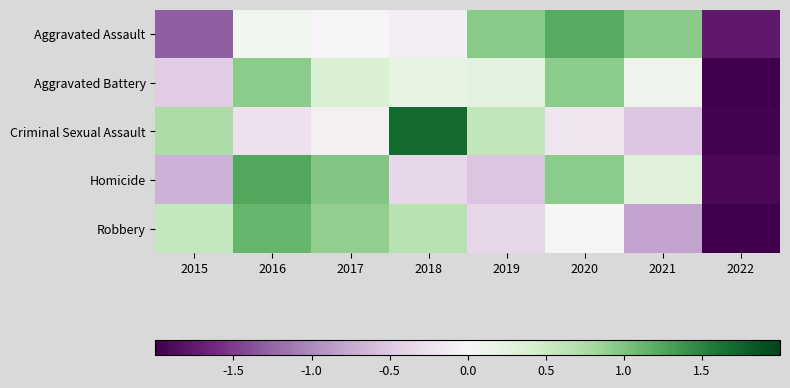

Reading left to right, transcribe all the data shown in this chart.

Aggravated Assault: 2015=-1.3	2016=0.1	2017=-0.0	2018=-0.1	2019=0.9	2020=1.2	2021=0.9	2022=-1.8
Aggravated Battery: 2015=-0.5	2016=0.9	2017=0.4	2018=0.2	2019=0.3	2020=0.9	2021=0.1	2022=-2.4
Criminal Sexual Assault: 2015=0.7	2016=-0.2	2017=-0.1	2018=1.7	2019=0.6	2020=-0.2	2021=-0.5	2022=-2.0
Homicide: 2015=-0.7	2016=1.2	2017=1.0	2018=-0.4	2019=-0.5	2020=0.9	2021=0.3	2022=-1.9
Robbery: 2015=0.6	2016=1.1	2017=0.9	2018=0.7	2019=-0.4	2020=0.0	2021=-0.8	2022=-2.1